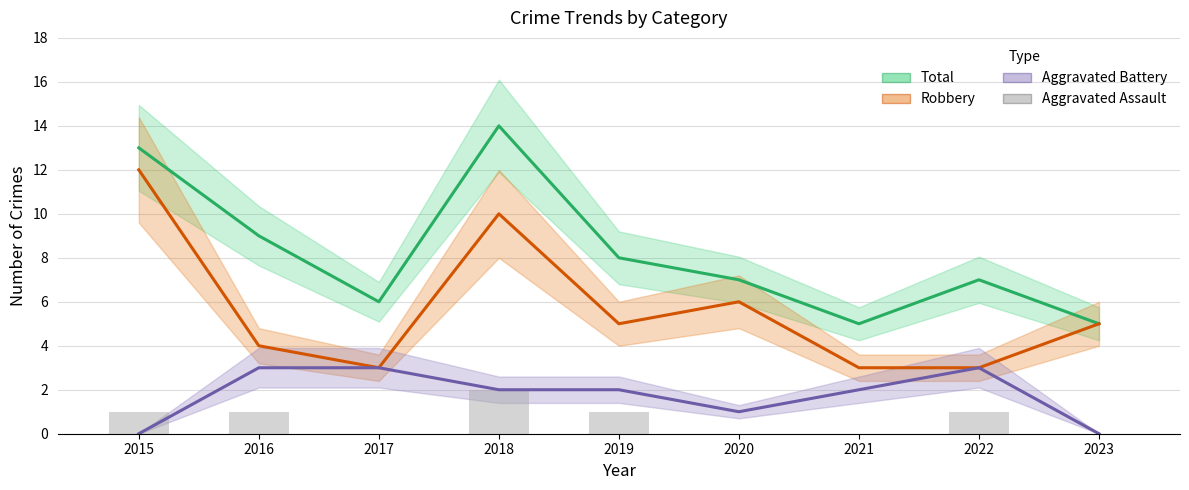

Which series has the largest range (max minus min)?

Total